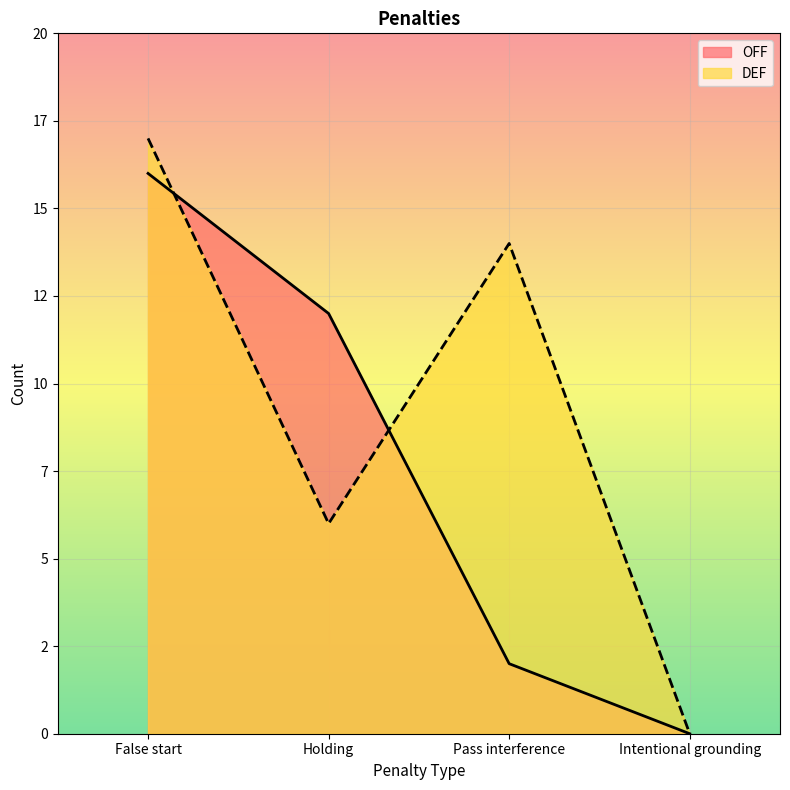

At which label does DEF reach its peak?

False start